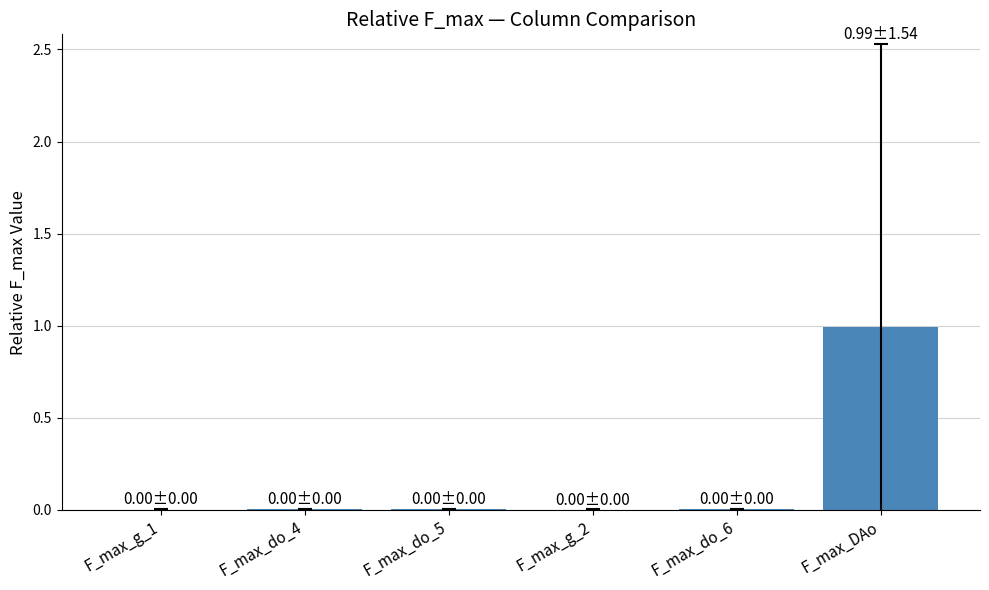

True or false: the data shows 0.0 at F_max_do_5.

True